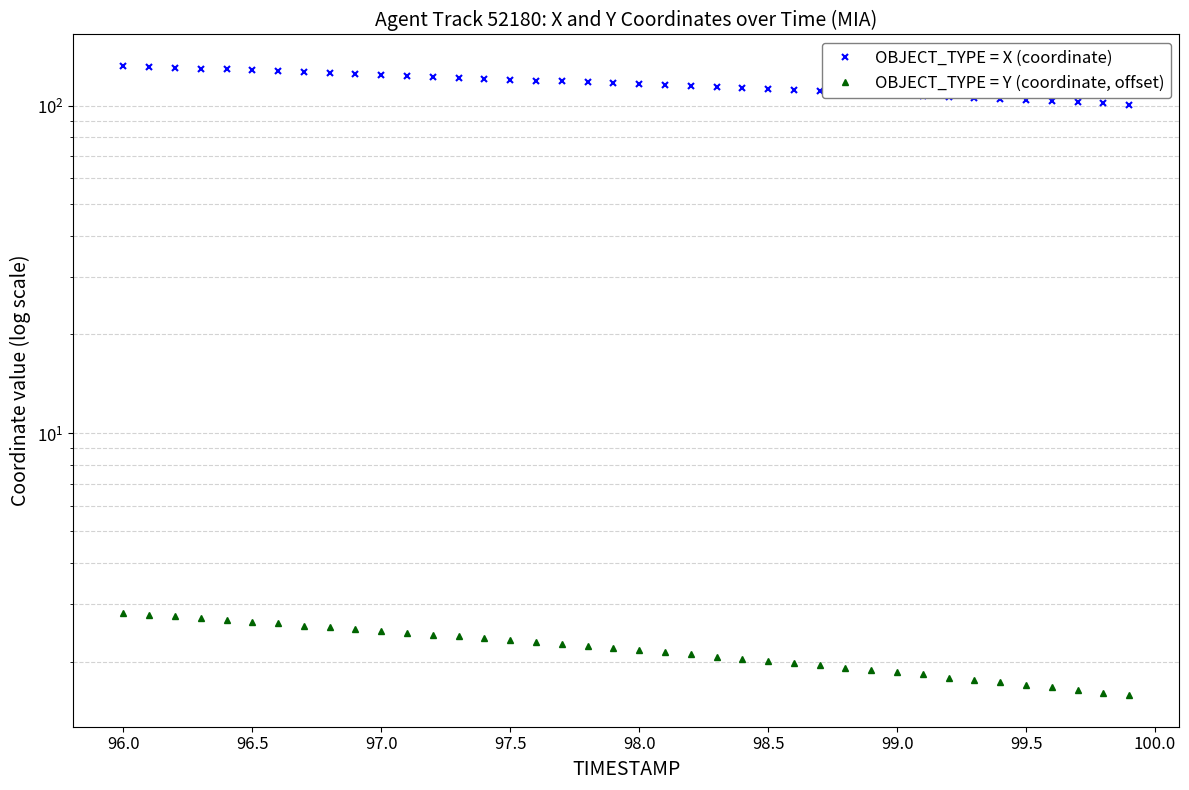

The OBJECT_TYPE = Y (coordinate, offset) series shows 0.6 at 98.5. True or false?

False